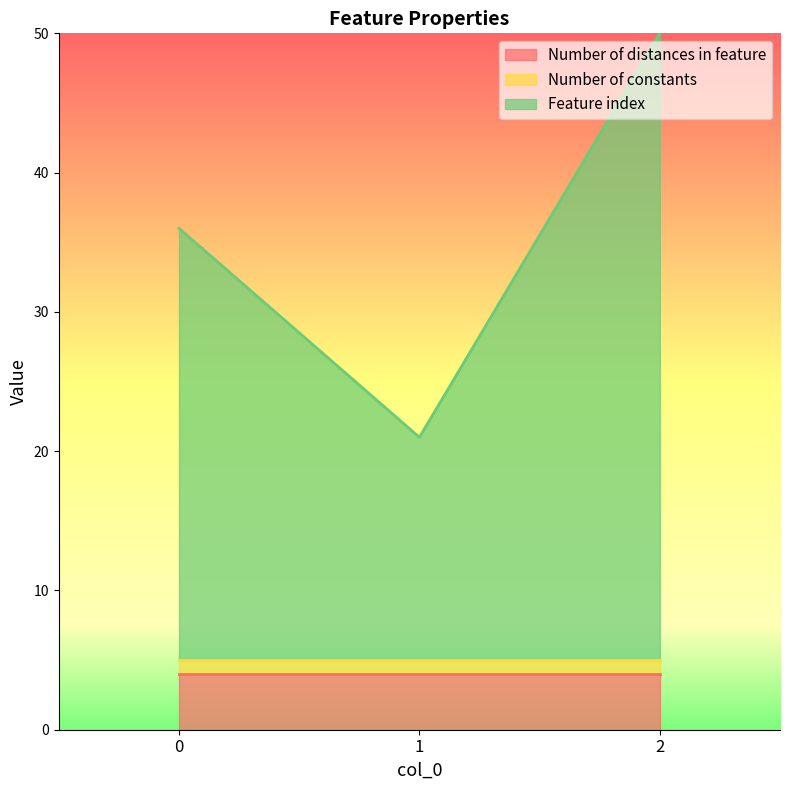

List the labels in order of Number of constants value, largest first.

0, 1, 2